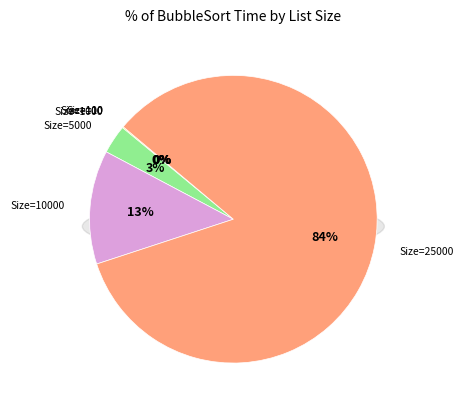

Is it true that 5000 is 3% of the pie?

True